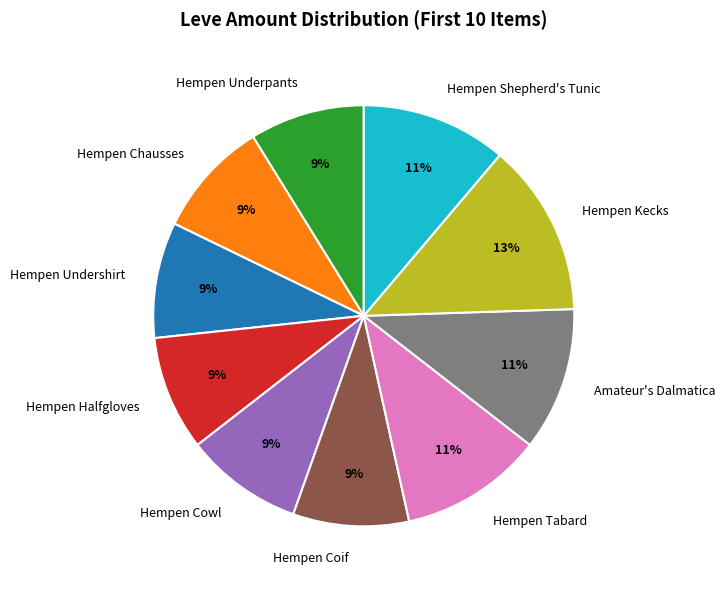

To the nearest percent, what portion does Hempen Shepherd's Tunic represent?

11%